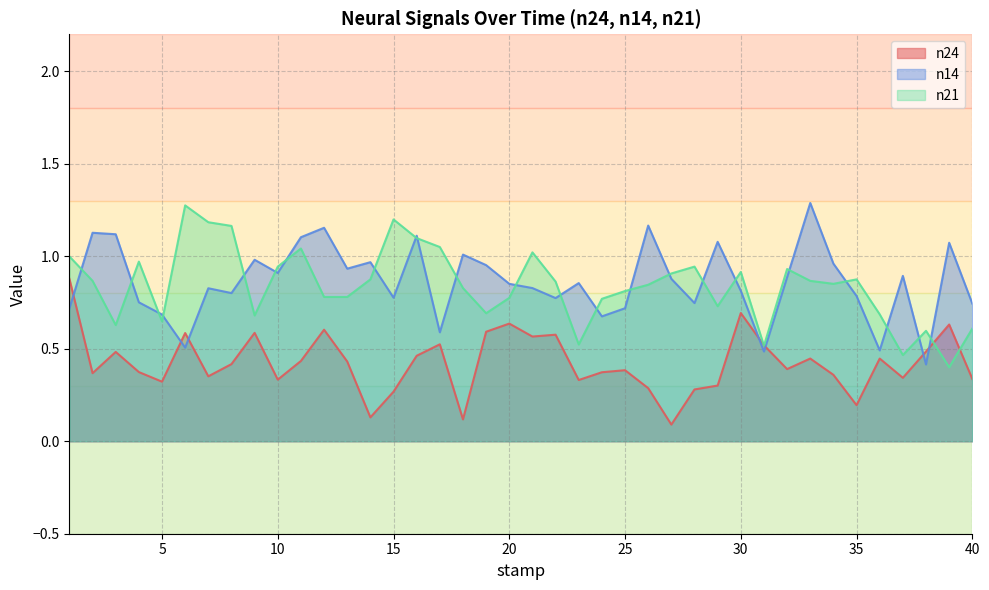

Reading left to right, extract all data points from this chart.

n24: 1=0.9	2=0.4	3=0.5	4=0.4	5=0.3	6=0.6	7=0.4	8=0.4	9=0.6	10=0.3	11=0.4	12=0.6	13=0.4	14=0.1	15=0.3	16=0.5	17=0.5	18=0.1	19=0.6	20=0.6	21=0.6	22=0.6	23=0.3	24=0.4	25=0.4	26=0.3	27=0.1	28=0.3	29=0.3	30=0.7	31=0.5	32=0.4	33=0.4	34=0.4	35=0.2	36=0.4	37=0.3	38=0.5	39=0.6	40=0.3
n14: 1=0.7	2=1.1	3=1.1	4=0.8	5=0.7	6=0.5	7=0.8	8=0.8	9=1.0	10=0.9	11=1.1	12=1.2	13=0.9	14=1.0	15=0.8	16=1.1	17=0.6	18=1.0	19=1.0	20=0.9	21=0.8	22=0.8	23=0.9	24=0.7	25=0.7	26=1.2	27=0.9	28=0.7	29=1.1	30=0.8	31=0.5	32=0.9	33=1.3	34=1.0	35=0.8	36=0.5	37=0.9	38=0.4	39=1.1	40=0.7
n21: 1=1.0	2=0.9	3=0.6	4=1.0	5=0.6	6=1.3	7=1.2	8=1.2	9=0.7	10=0.9	11=1.0	12=0.8	13=0.8	14=0.9	15=1.2	16=1.1	17=1.1	18=0.8	19=0.7	20=0.8	21=1.0	22=0.9	23=0.5	24=0.8	25=0.8	26=0.8	27=0.9	28=0.9	29=0.7	30=0.9	31=0.5	32=0.9	33=0.9	34=0.9	35=0.9	36=0.7	37=0.5	38=0.6	39=0.4	40=0.6